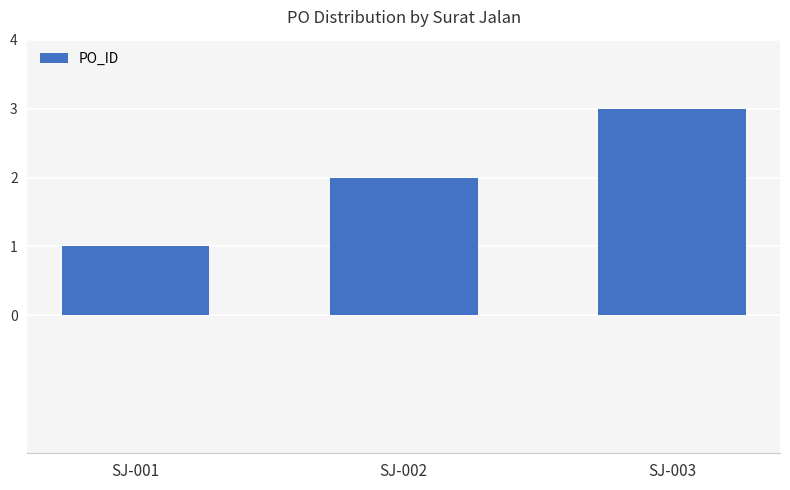

How many categories are shown in the chart?

3